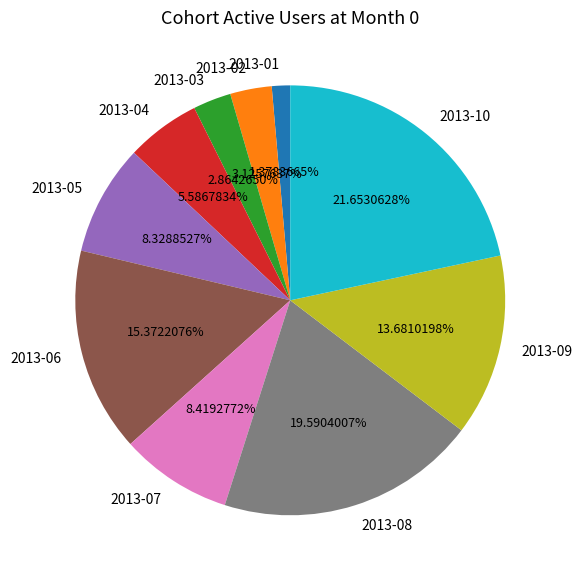

To the nearest percent, what is the difference between the largest and smallest slice percentages?

20%